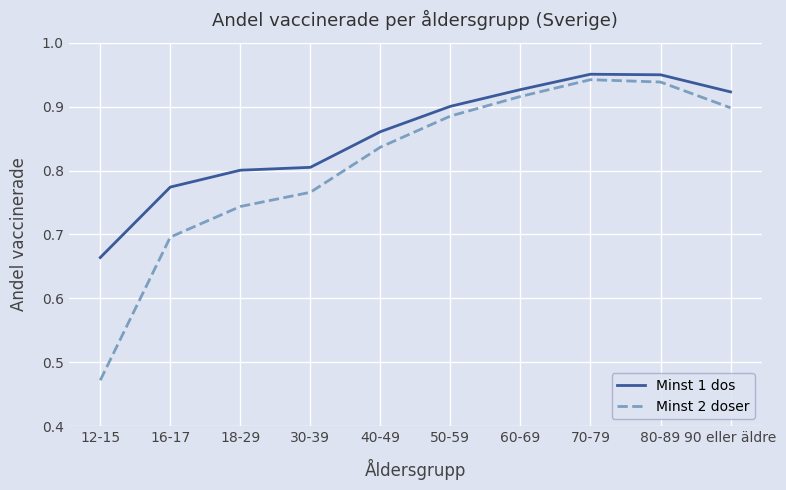

At which label does Minst 2 doser reach its minimum?

12-15